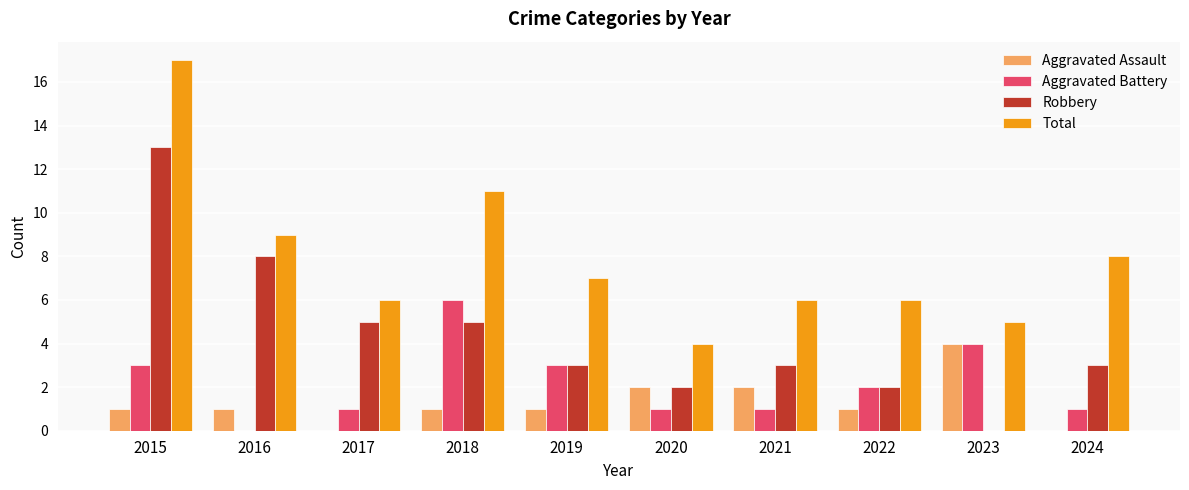

Are the bars grouped side by side (vs. stacked)?

Yes